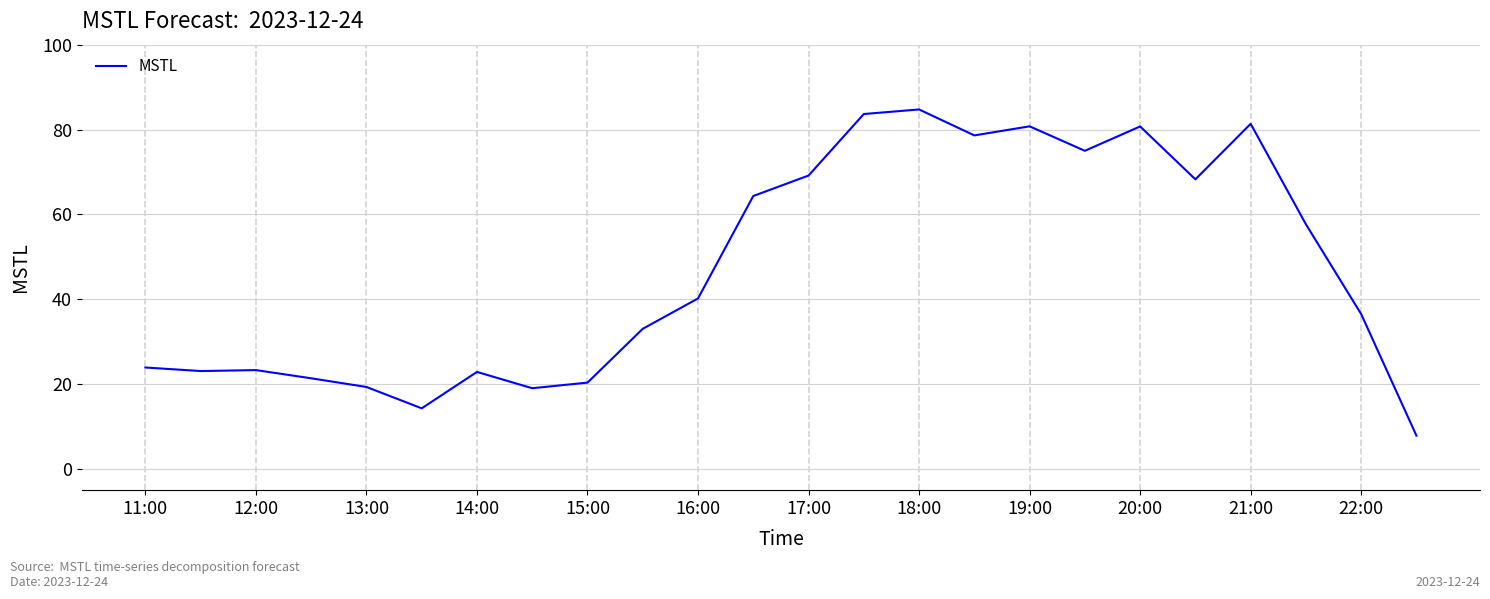

What is the smallest value displayed?

7.8